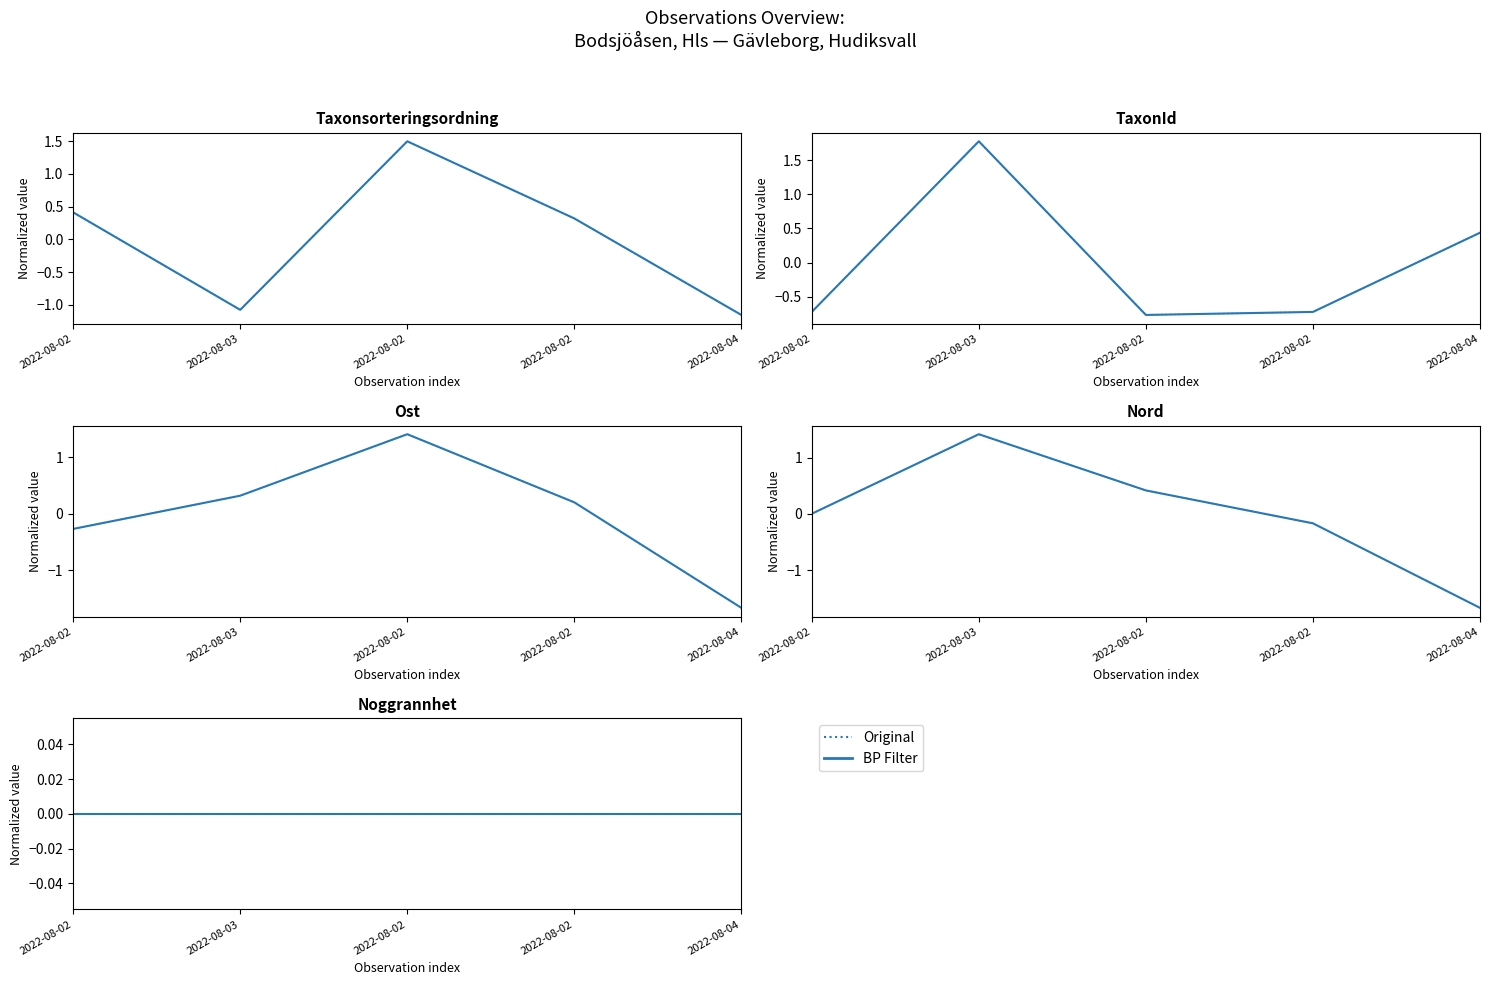

Which category has the highest value in the Taxonsorteringsordning series?

2022-08-02